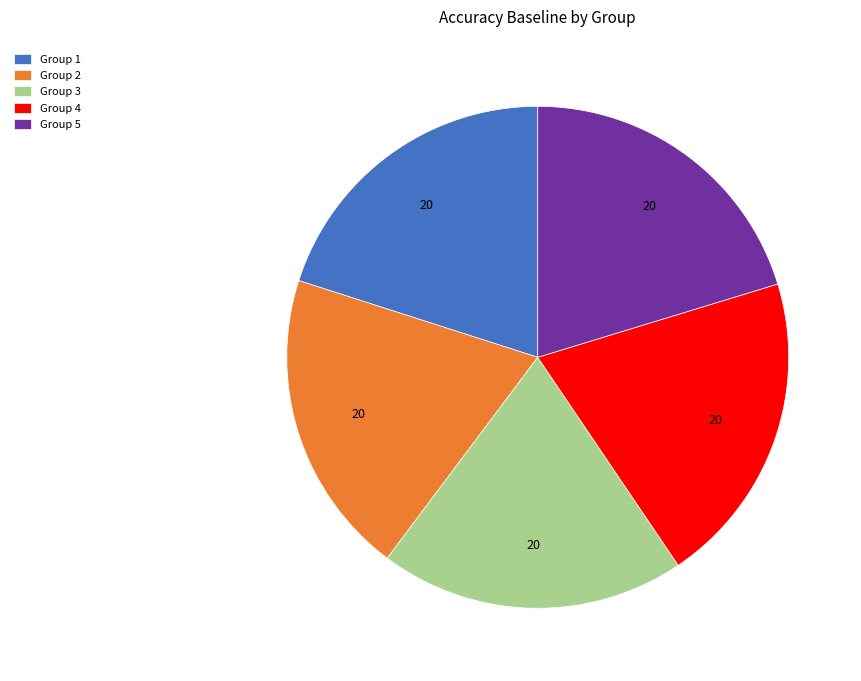

How many segments does this pie chart have?

5